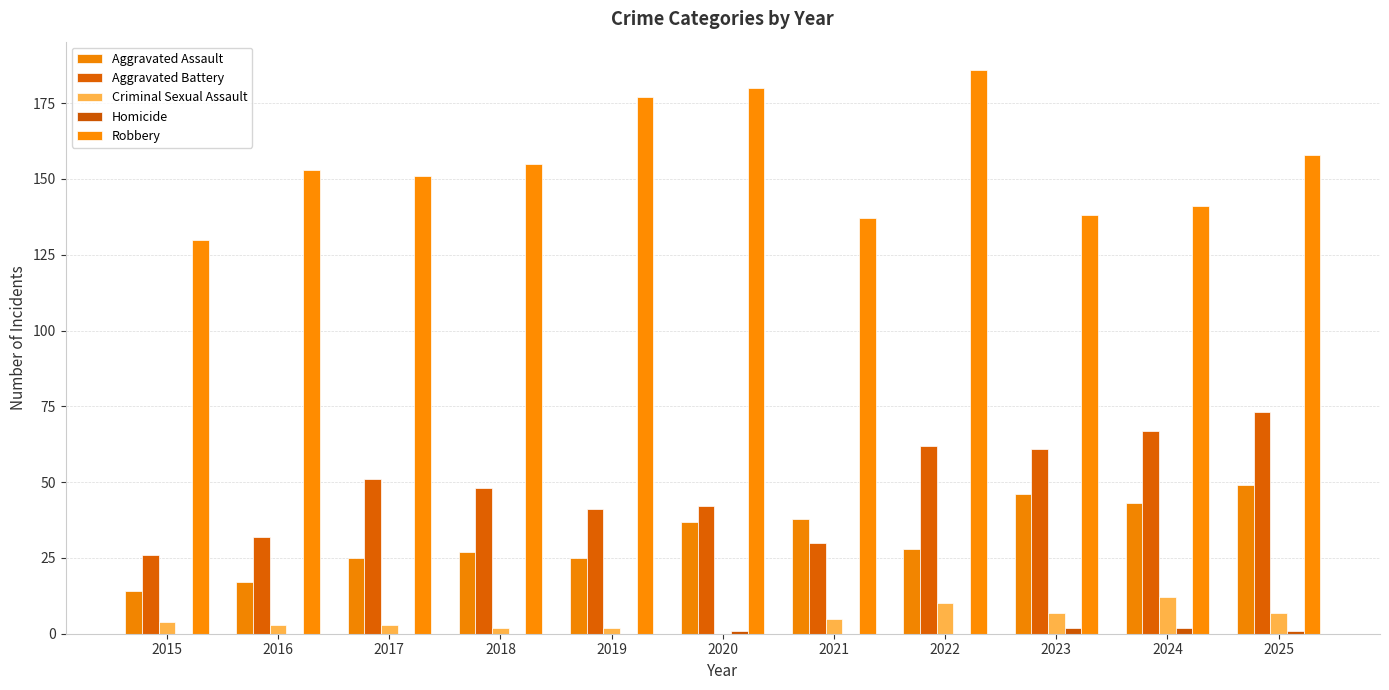

The value of Homicide at 2019 is 0. True or false?

True